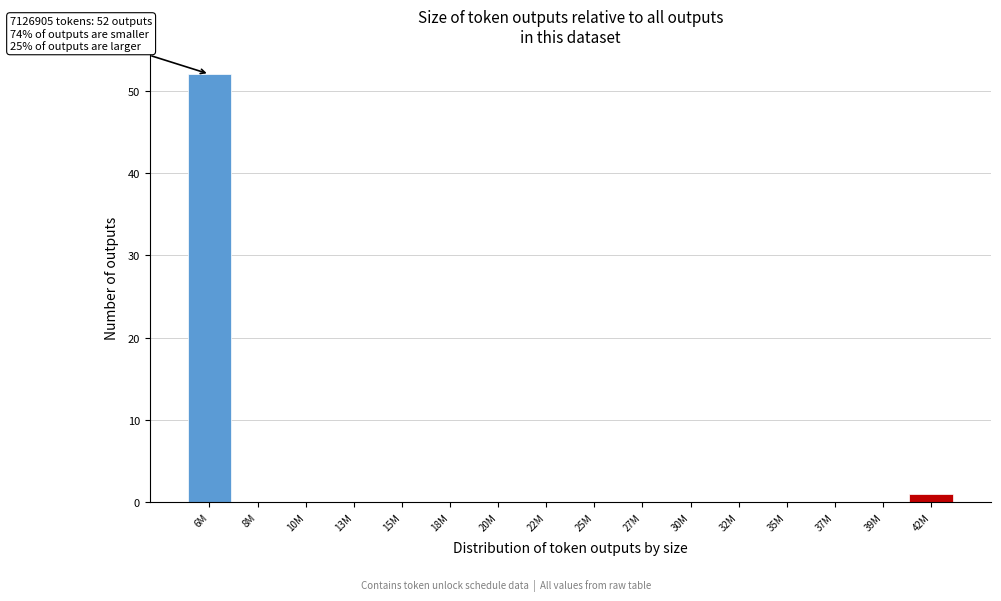

Reading right to left, list all the values displayed in this chart.

42M=1	39M=0	37M=0	35M=0	32M=0	30M=0	27M=0	25M=0	22M=0	20M=0	18M=0	15M=0	13M=0	10M=0	8M=0	6M=52